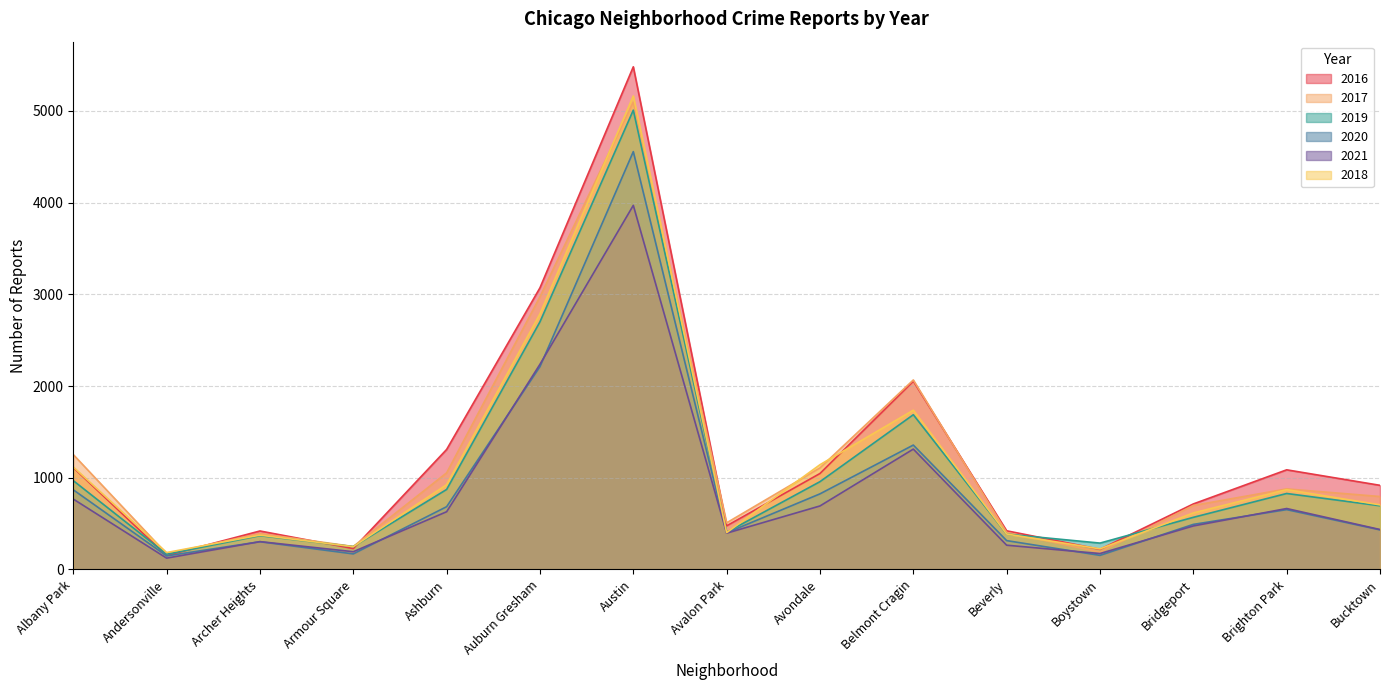

What is the spread (max minus min) of values at Archer Heights?

117